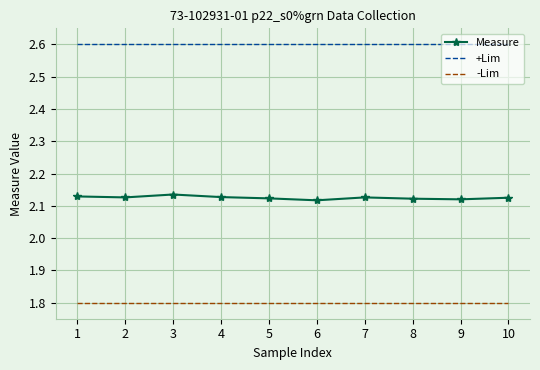

True or false: Measure and +Lim cross at least once.

False